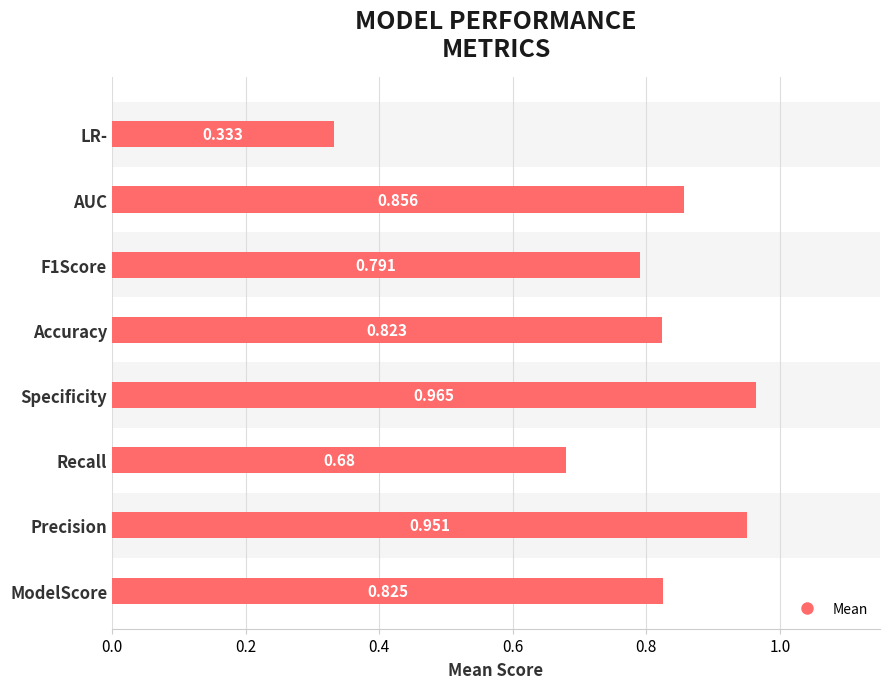

Between Accuracy and Specificity, which is larger?

Specificity